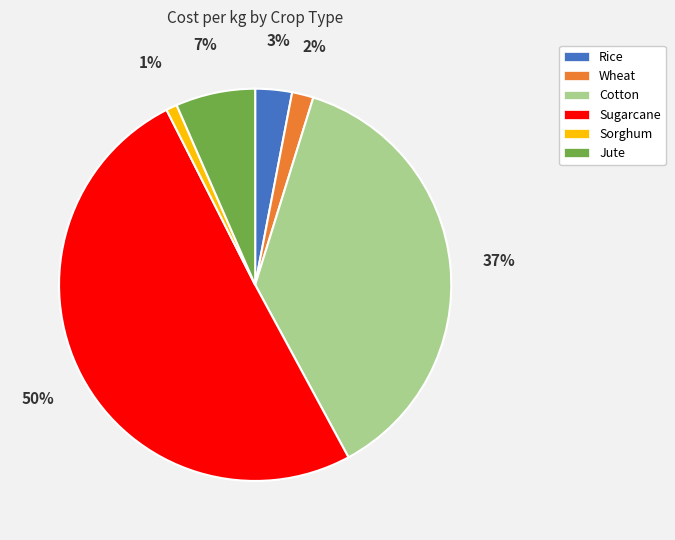

How many slices are in this pie chart?

6